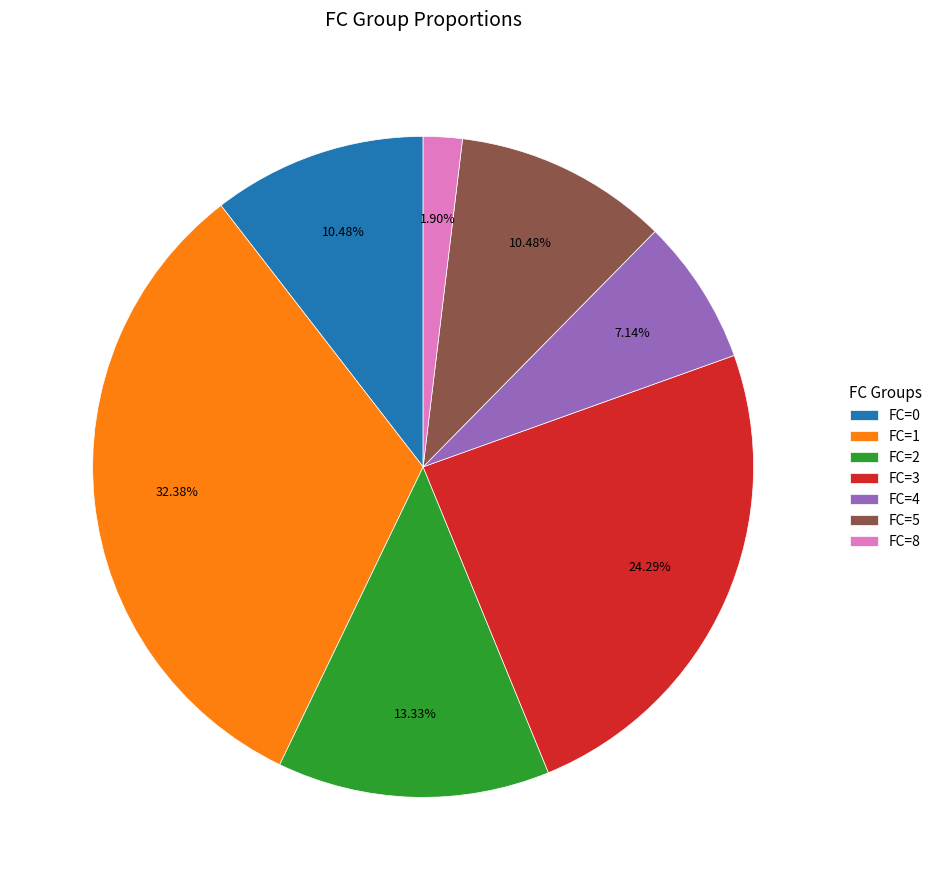

Does any single category account for the majority?

No